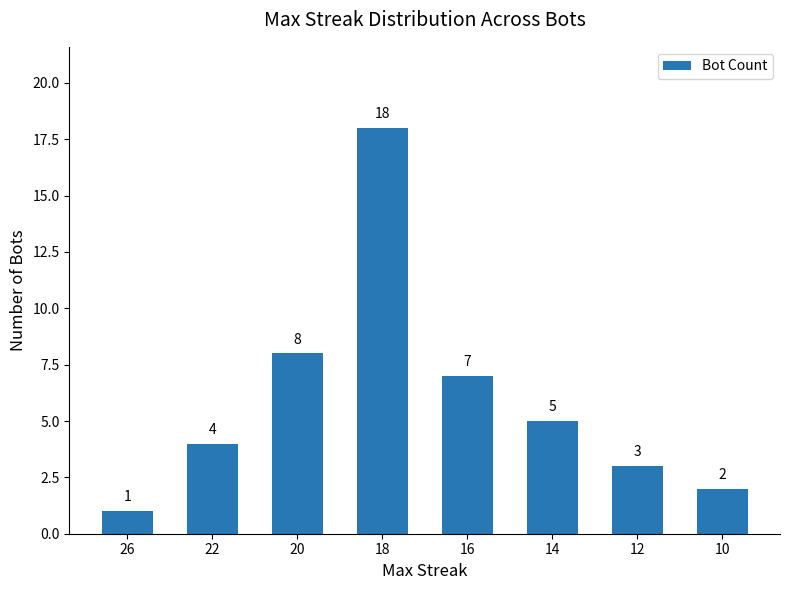

Count the number of data series in this chart.

1